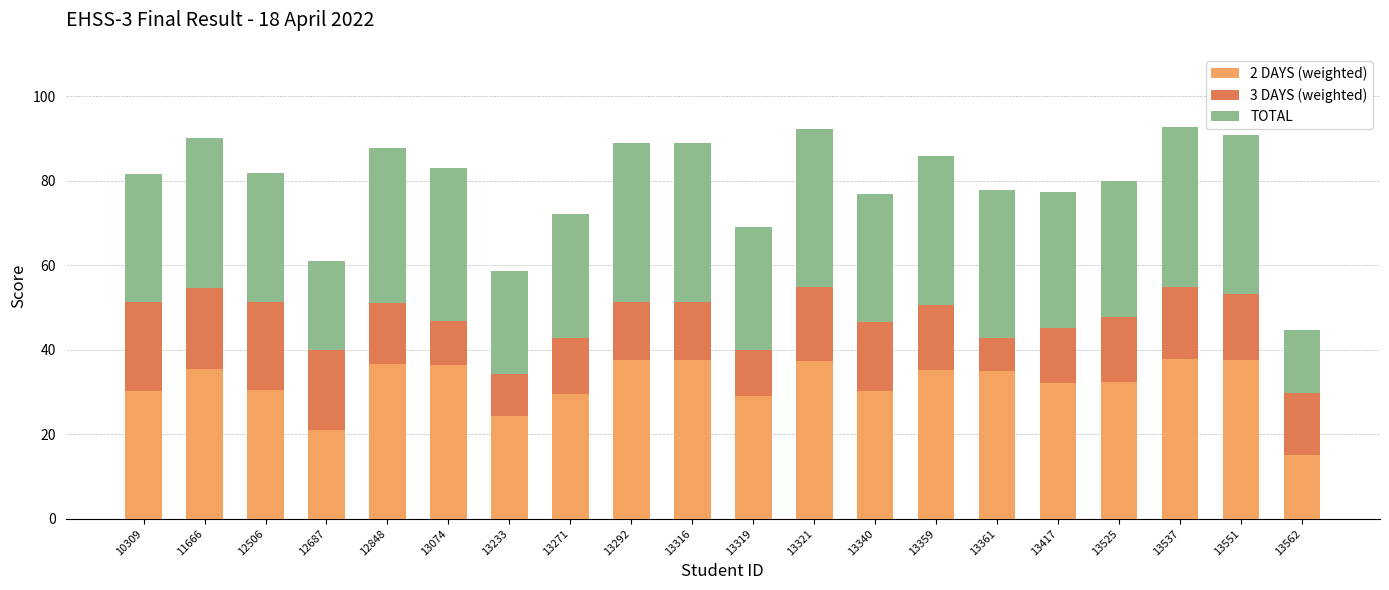

What is the difference between the 2 DAYS (weighted) values at 13359 and 13271?

5.8